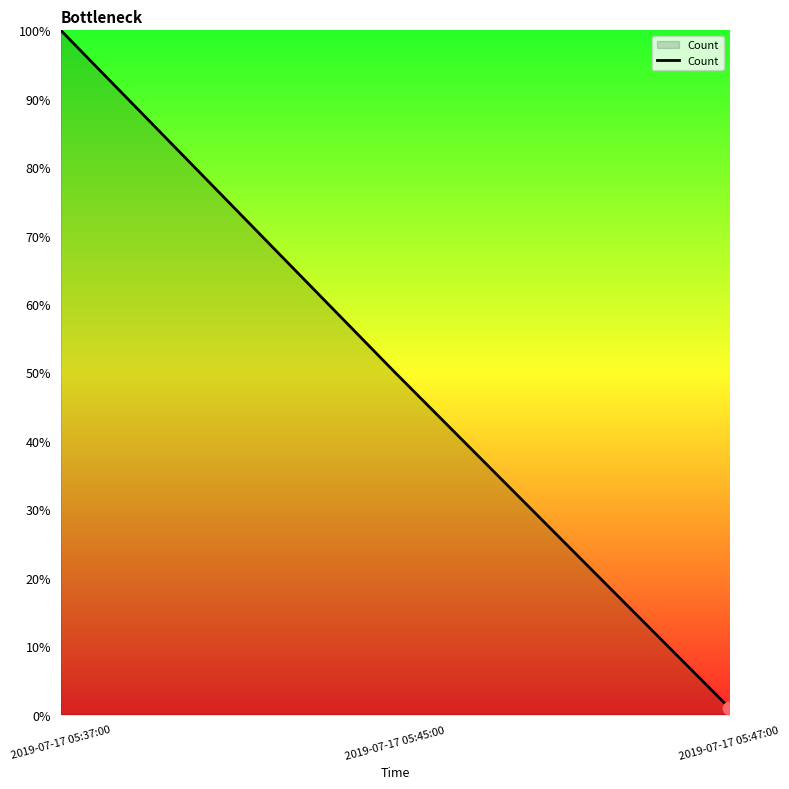

What is the change in value from 2019-07-17 05:37:00 to 2019-07-17 05:45:00?

-50